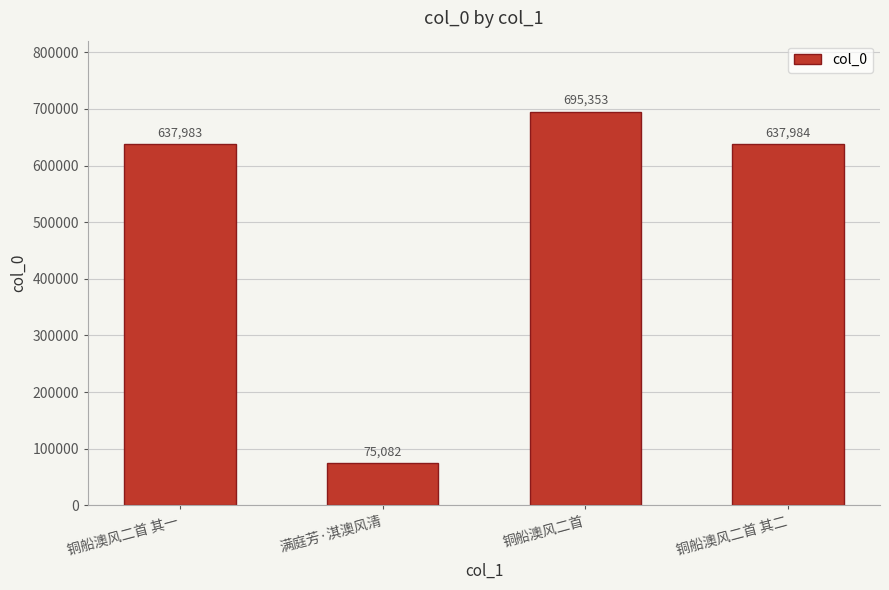

What is the sum of the values at 满庭芳·淇澳风清 and 铜船澳风二首 其一?

713065